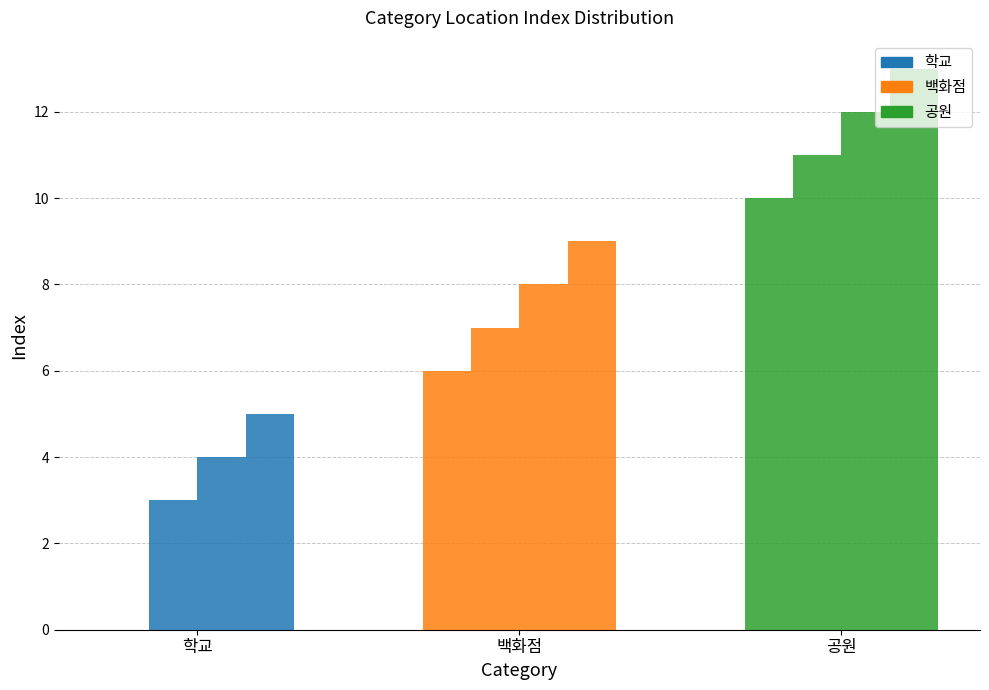

True or false: 공원 has a value of 19 at 체육관.

False